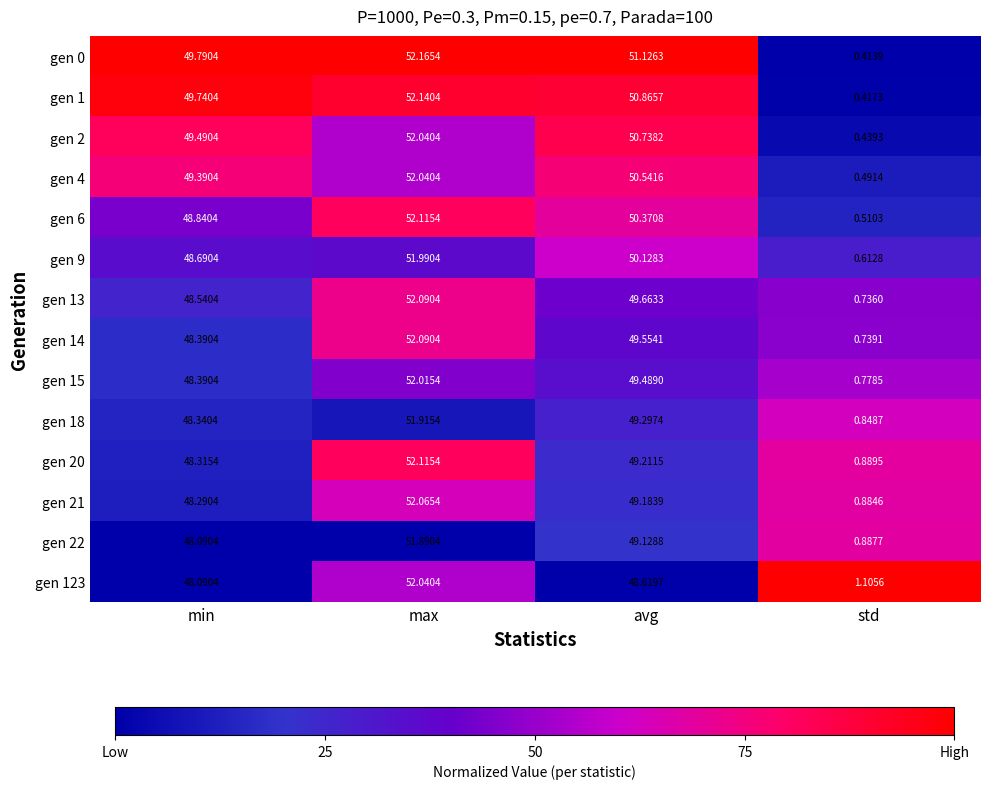

Rank the series at avg from lowest to highest value.

gen 123, gen 22, gen 21, gen 20, gen 18, gen 15, gen 14, gen 13, gen 9, gen 6, gen 4, gen 2, gen 1, gen 0